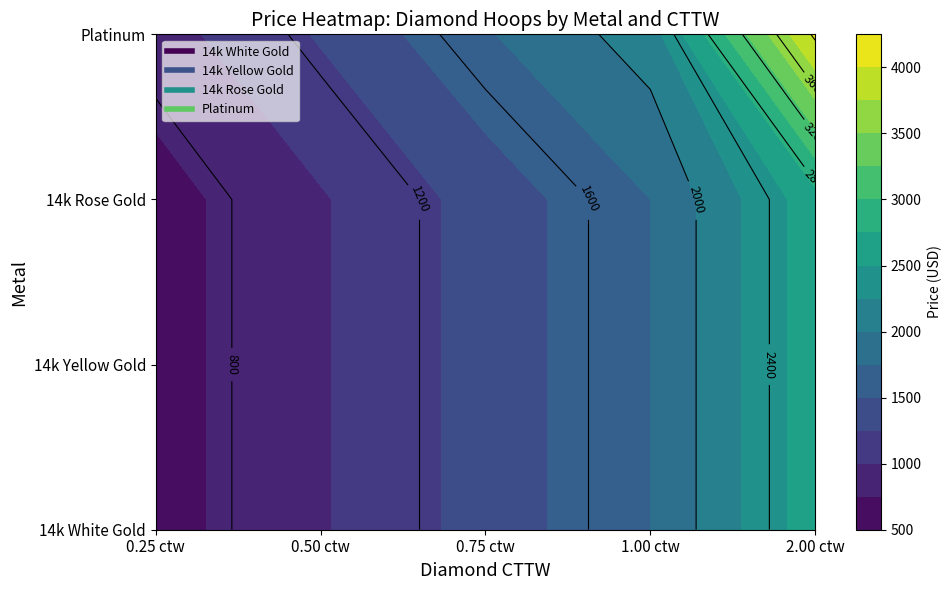

Which label corresponds to the smallest value in the chart?

0.25 ctw